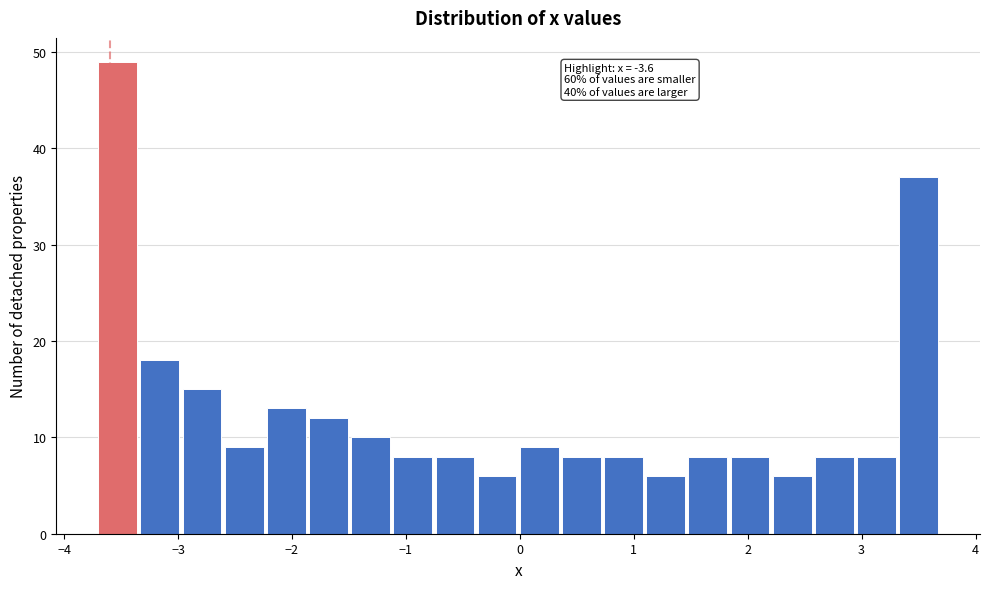

Read against the x-axis, roughly where is the centre of the tallest bar?

-3.5